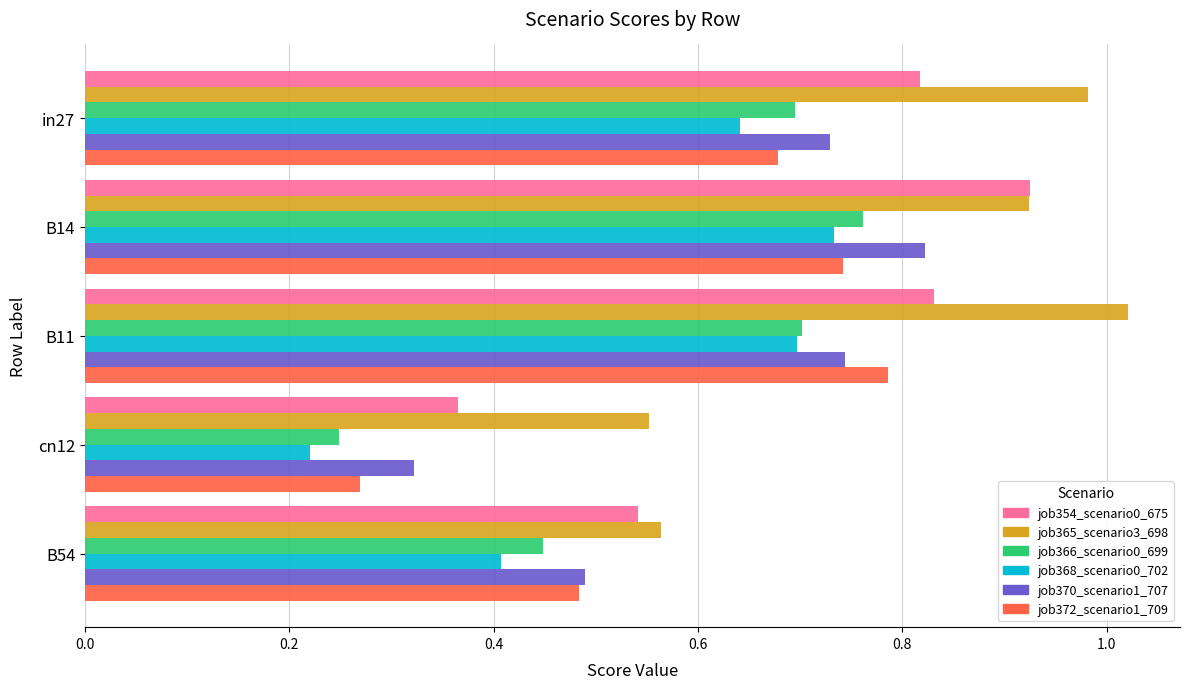

Rank the series by their maximum value, from highest to lowest.

job365_scenario3_698, job354_scenario0_675, job370_scenario1_707, job372_scenario1_709, job366_scenario0_699, job368_scenario0_702